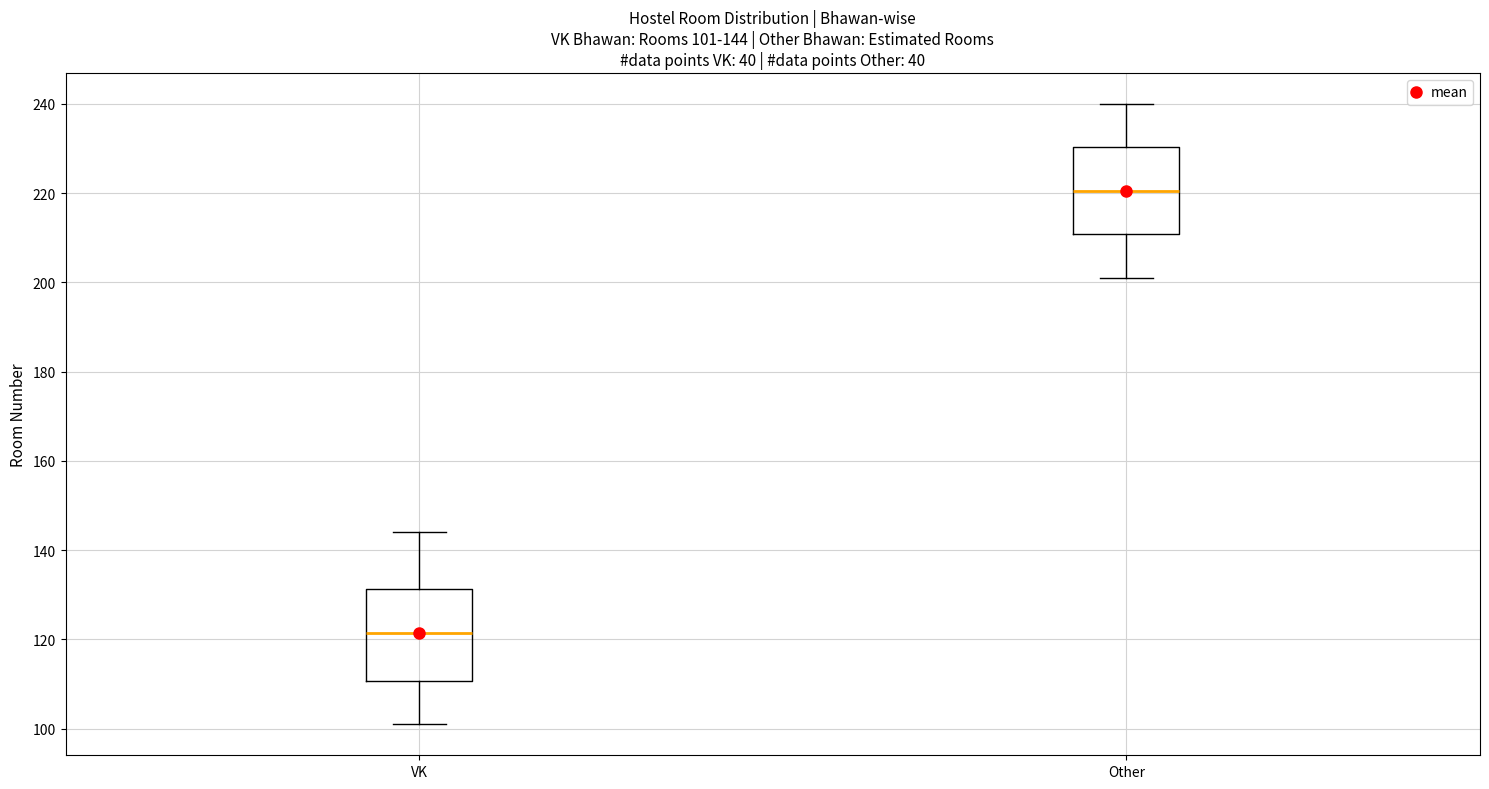

Which box has the lowest median line?

VK